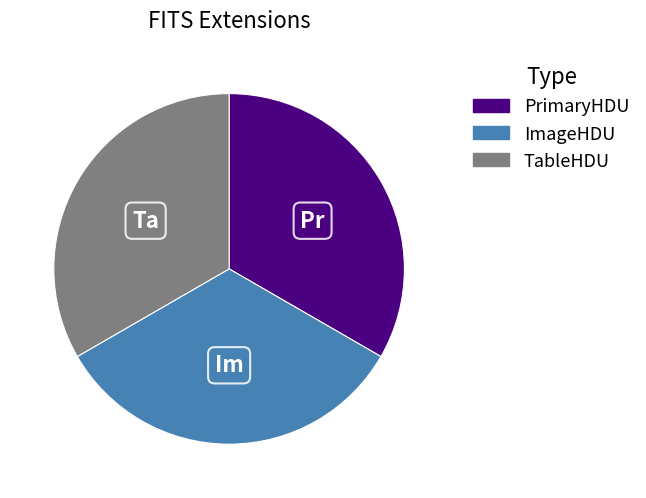

Do TableHDU and PrimaryHDU together represent more than half of the pie?

Yes